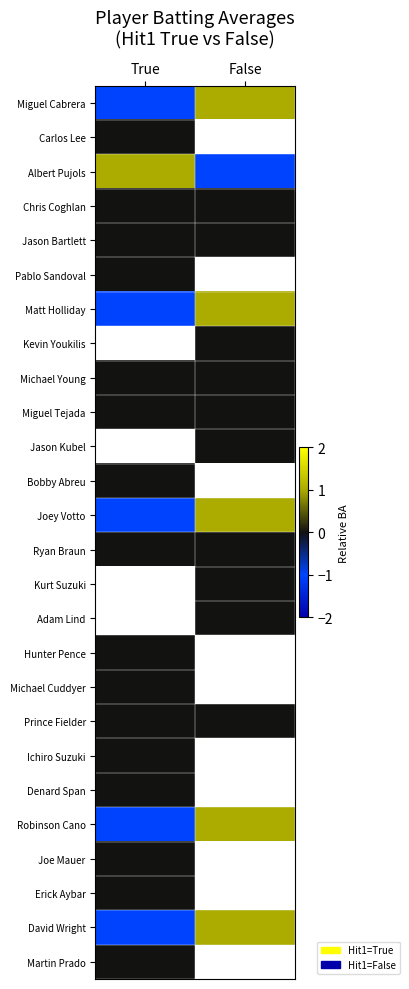

Which category has the lowest value in the Matt Holliday series?

True